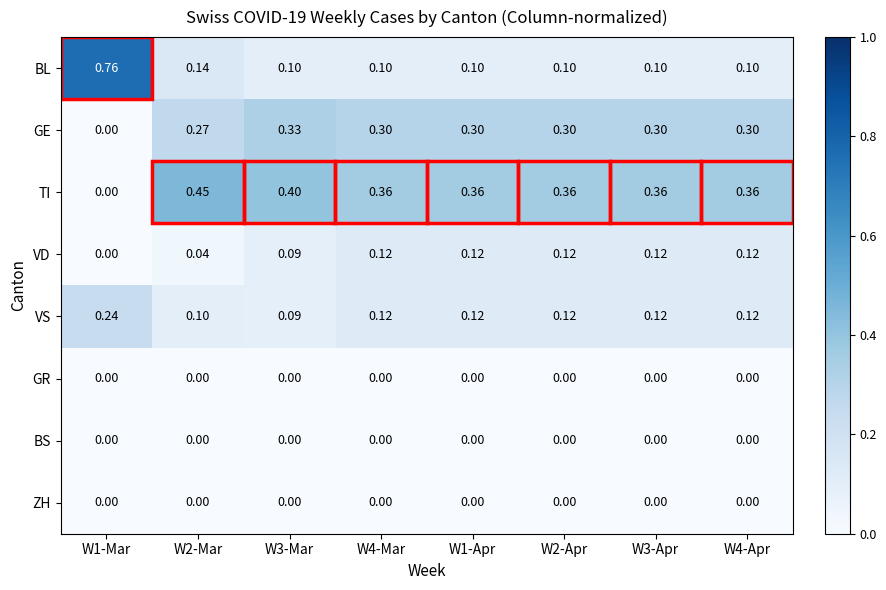

Between W1-Mar and W1-Apr, which series saw the biggest shift?

BL